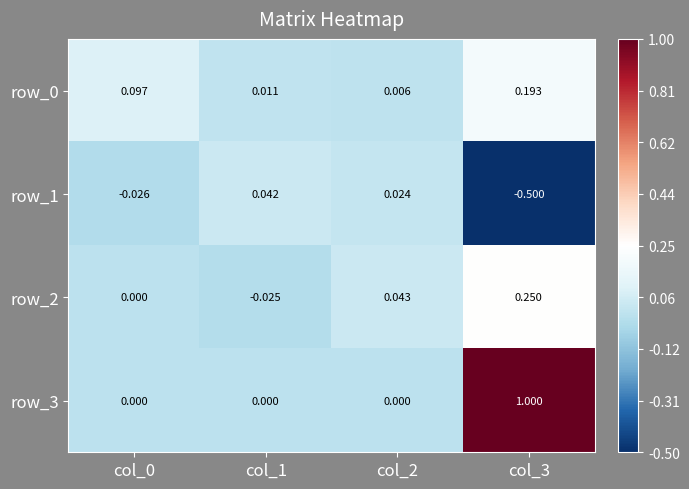

The row_3 series shows 0.5 at col_0. True or false?

False